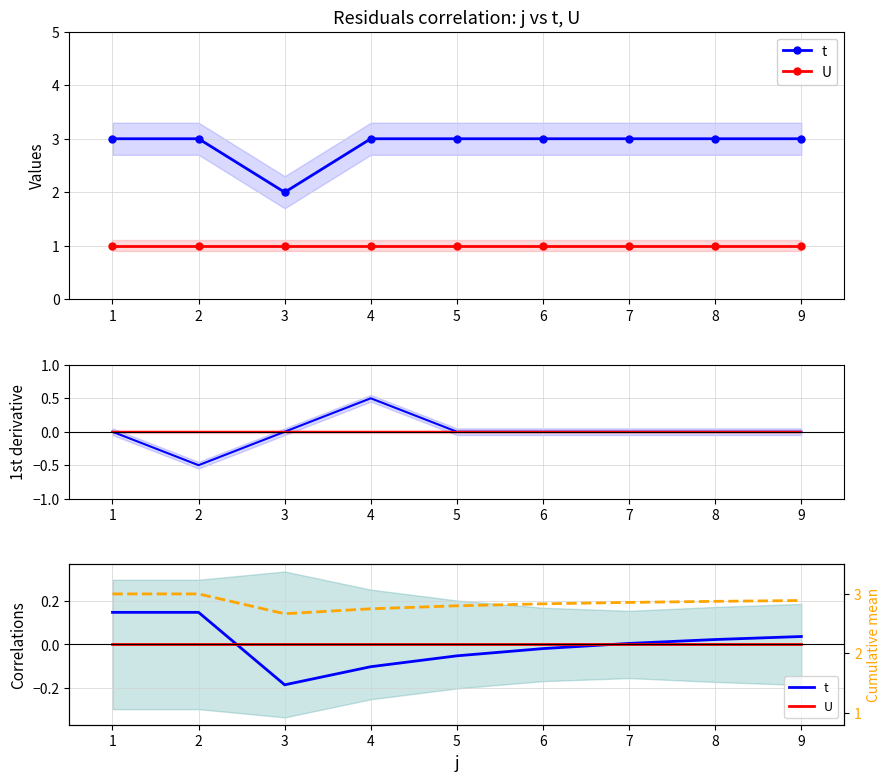

What is the sum of the cumulative mean t values at 3 and 7?

5.6